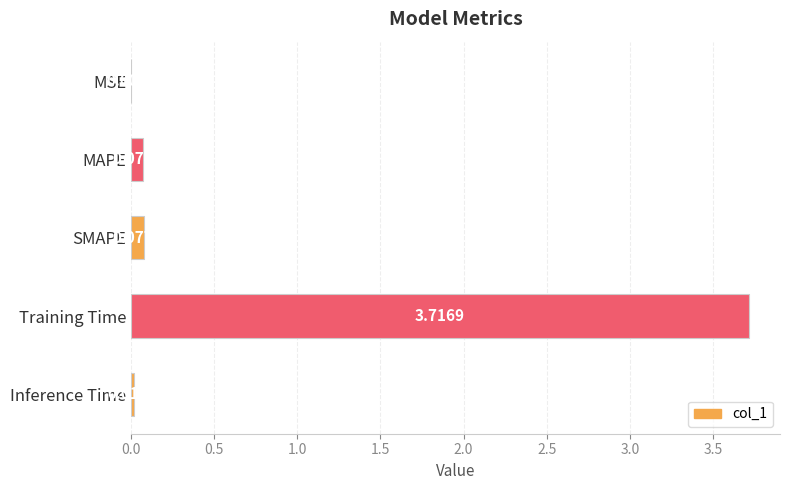

At which category does the chart reach its peak across all series?

Training Time